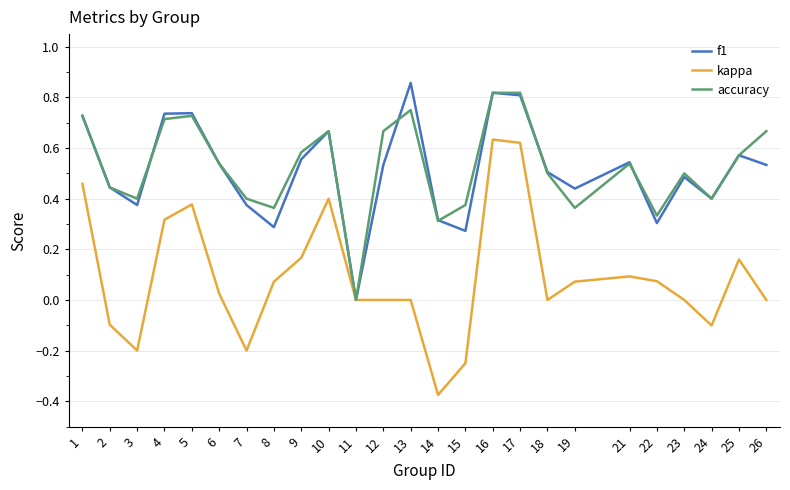

Between 12 and 13, which series saw the biggest shift?

f1